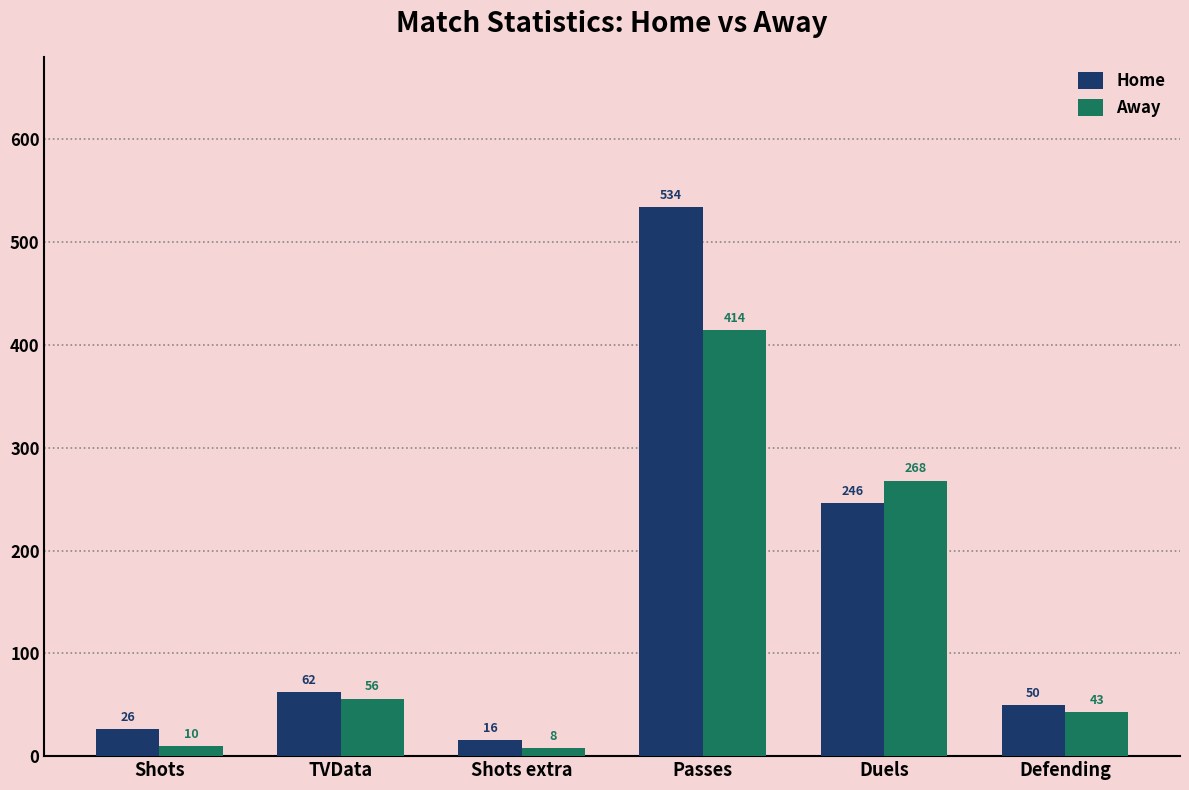

Which category has the highest value across all series?

Passes